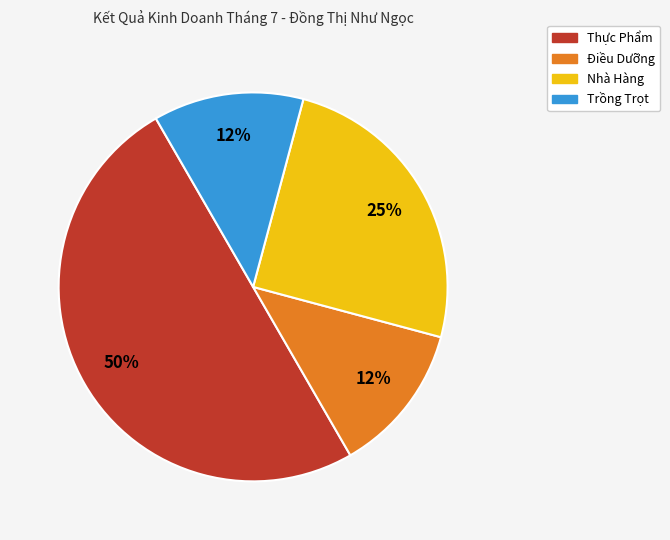

To the nearest percent, what is the difference between the Nhà Hàng and Thực Phẩm slice percentages?

25%